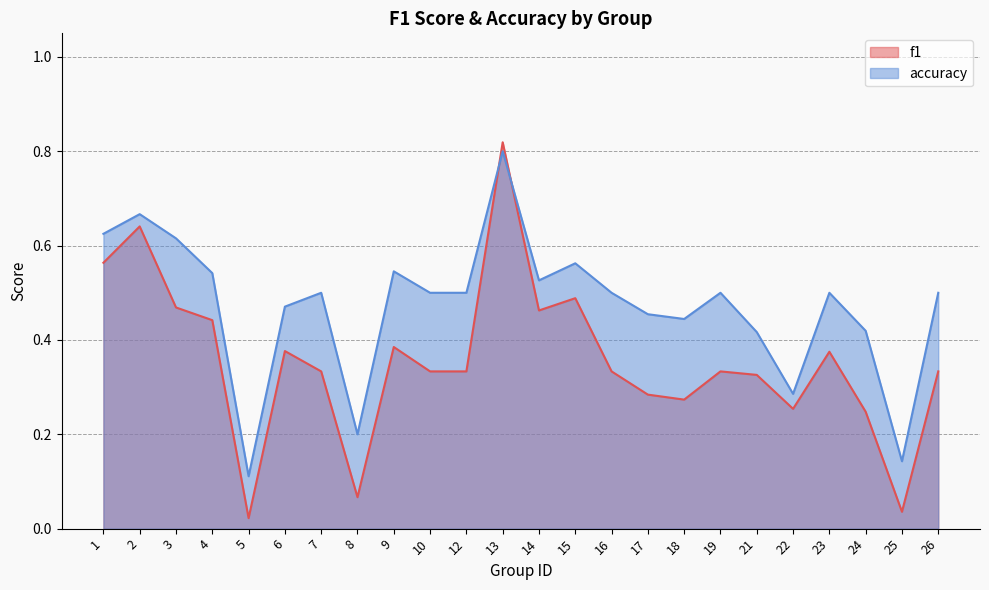

At which category does accuracy reach its first local peak?

2